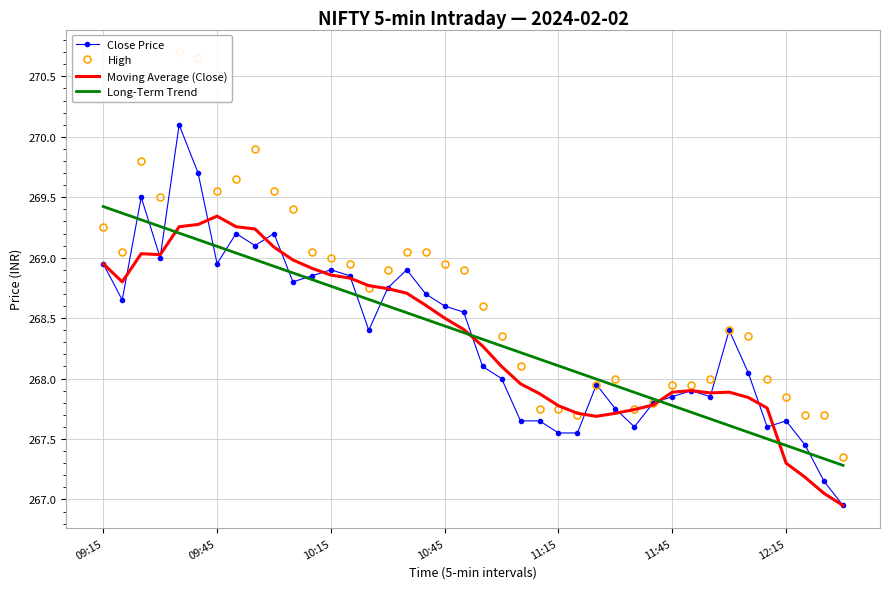

Which series has the widest spread of values?

High